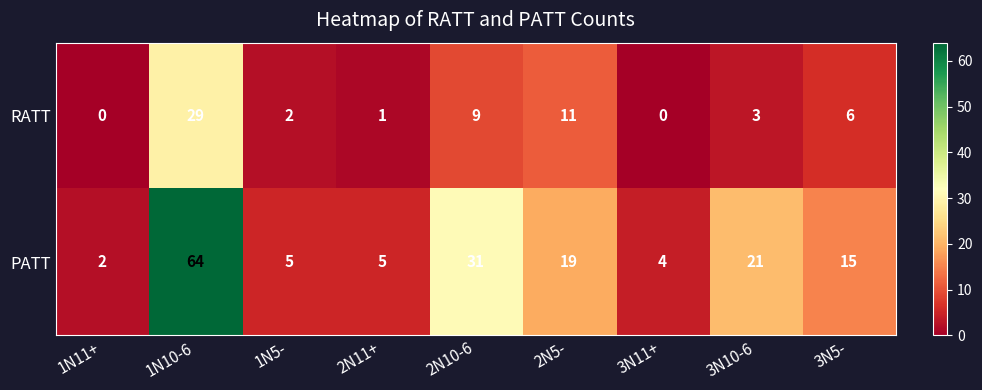

Between 1N5- and 2N10-6, which series saw the biggest shift?

PATT